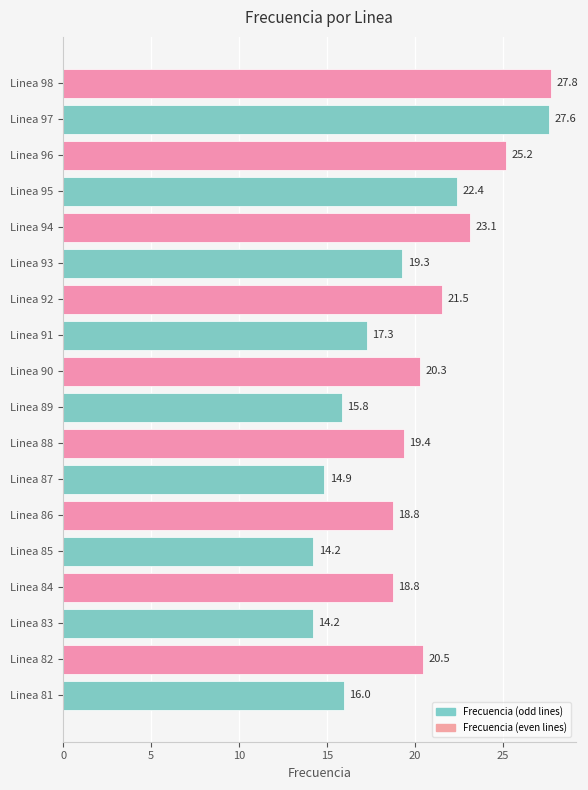

What is the sum of the values at Linea 81 and Linea 94?

39.1